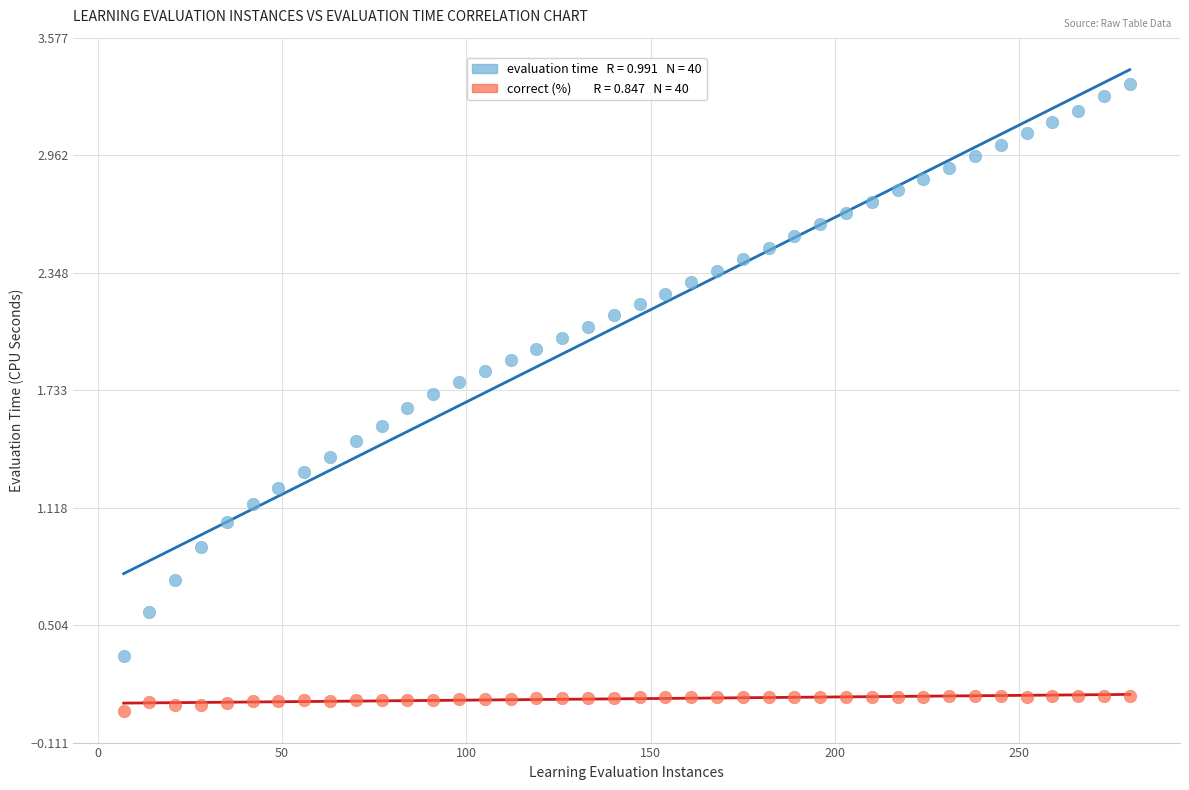

Across all data points, what is the range of X values (max minus min)?

273.0